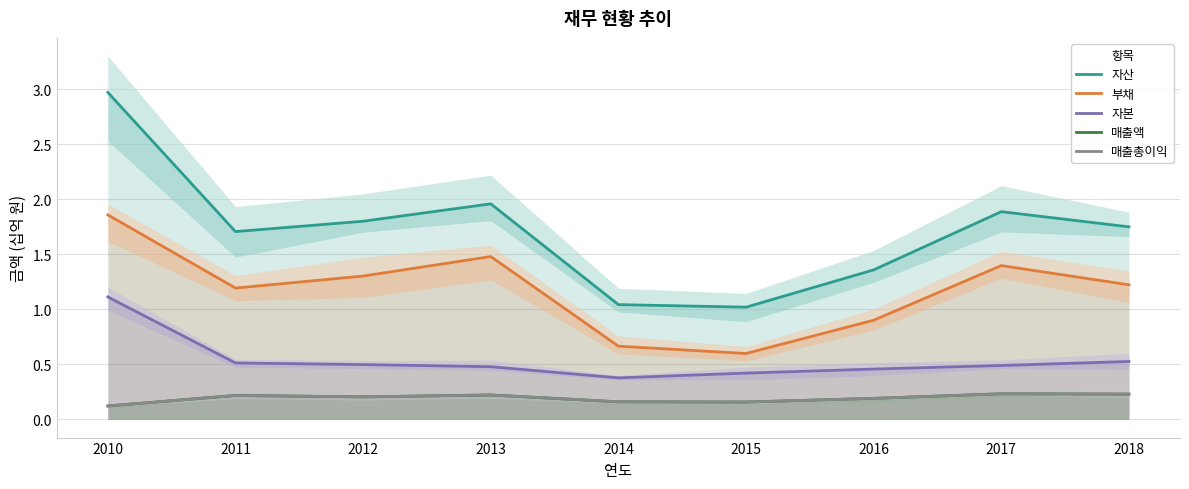

What is the sum of all 부채 values?

10.6